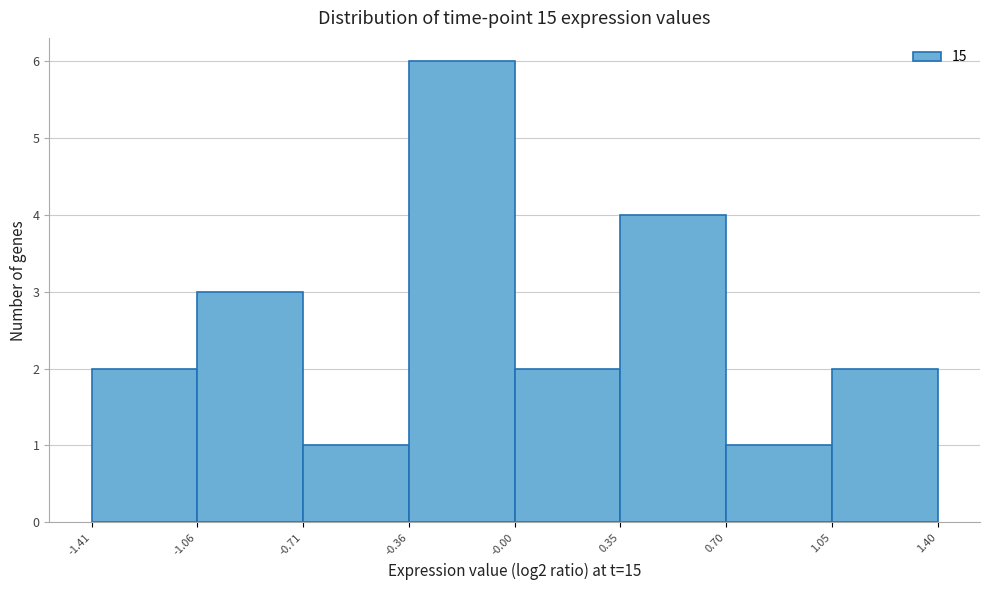

Reading left to right, transcribe this chart: for each bar, give the range it covers on the x-axis and its height. The values are not printed on the chart, so give them approximately, as read against the axis.

-1.41 to -1.06: 2
-1.06 to -0.71: 3
-0.71 to -0.36: 1
-0.36 to -0.00: 6
-0.00 to 0.35: 2
0.35 to 0.70: 4
0.70 to 1.05: 1
1.05 to 1.40: 2